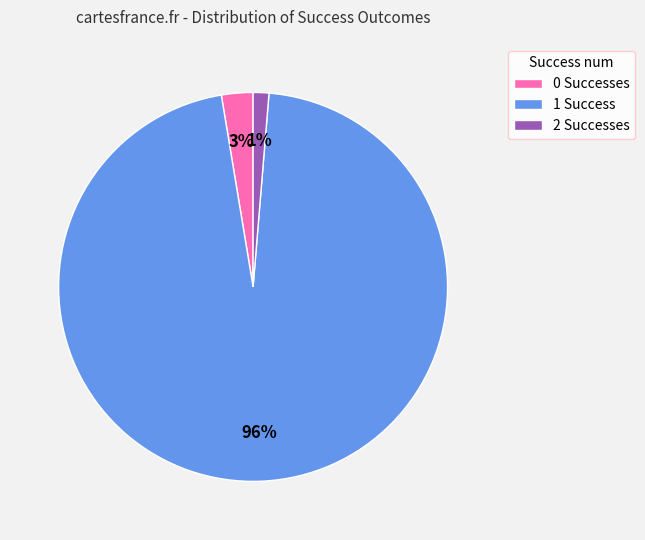

To the nearest percent, what is the combined percentage of 1 and 2?

97%